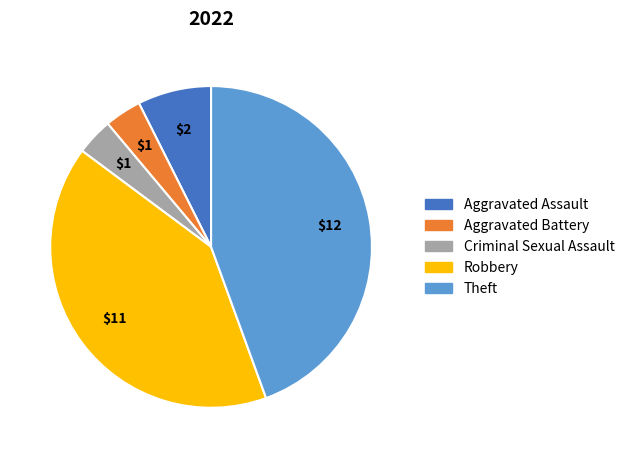

Is the sum of Robbery and Aggravated Assault greater than half?

No